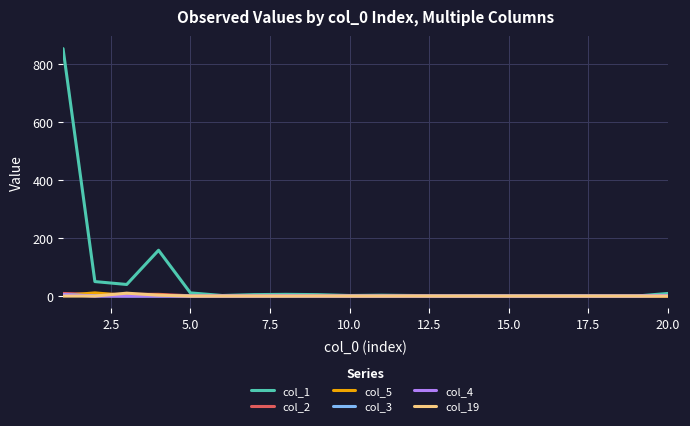

Which series has the largest total across all categories?

col_1